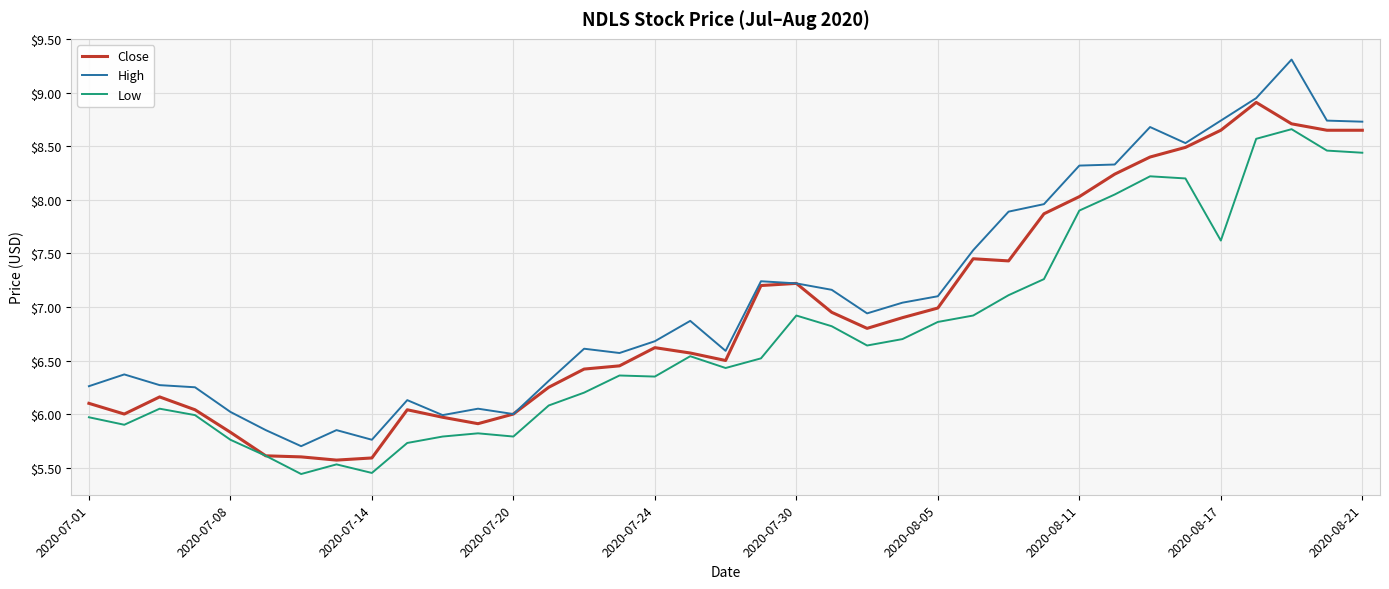

True or false: Low and High intersect in this chart.

False